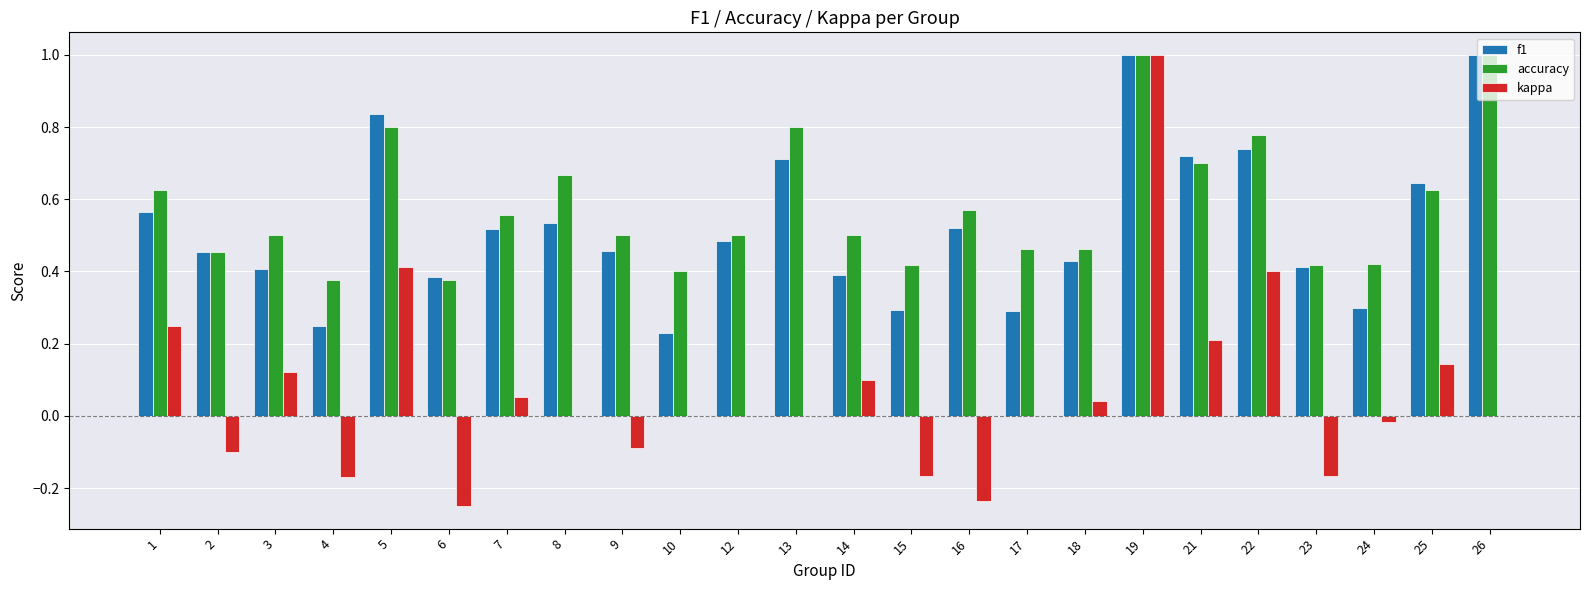

Is it true that accuracy equals 0.7 at 15?

False